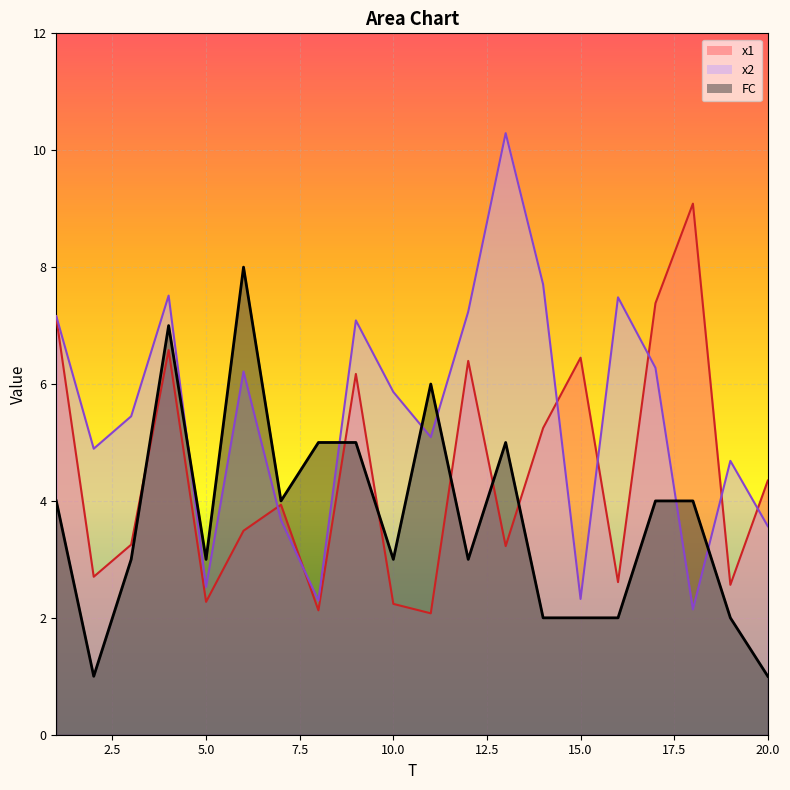

List the series in order of their overall mean, highest first.

x2, x1, FC